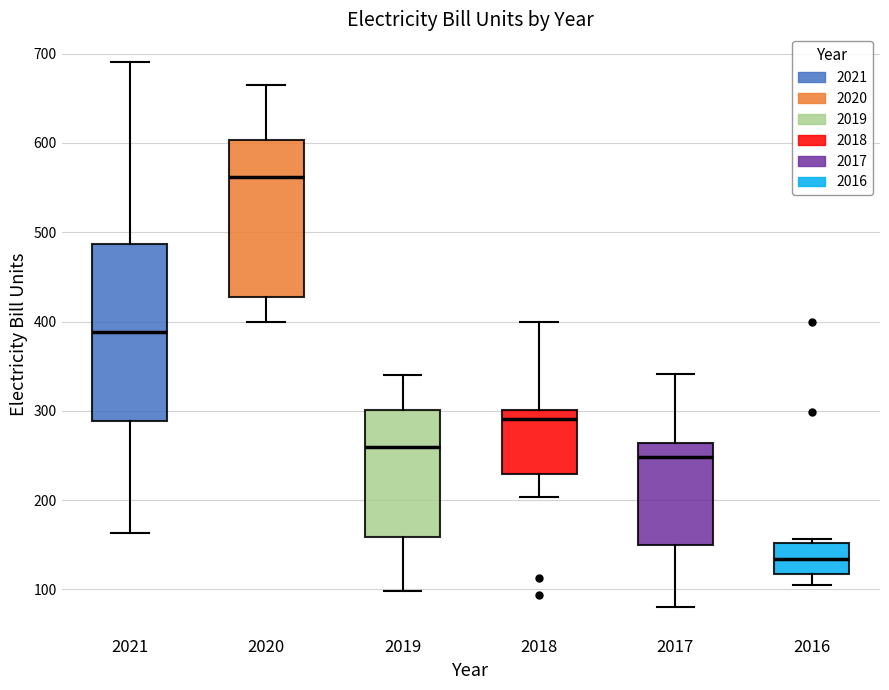

Which box is the tallest, from its lower edge to its upper edge?

2021